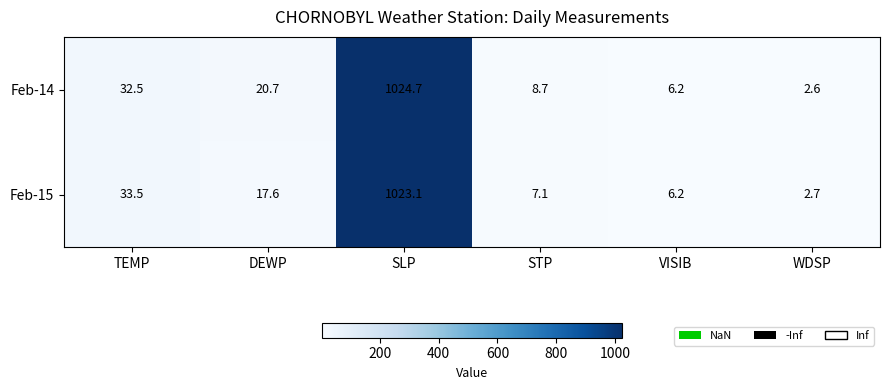

Which series has the widest spread of values?

Feb-14